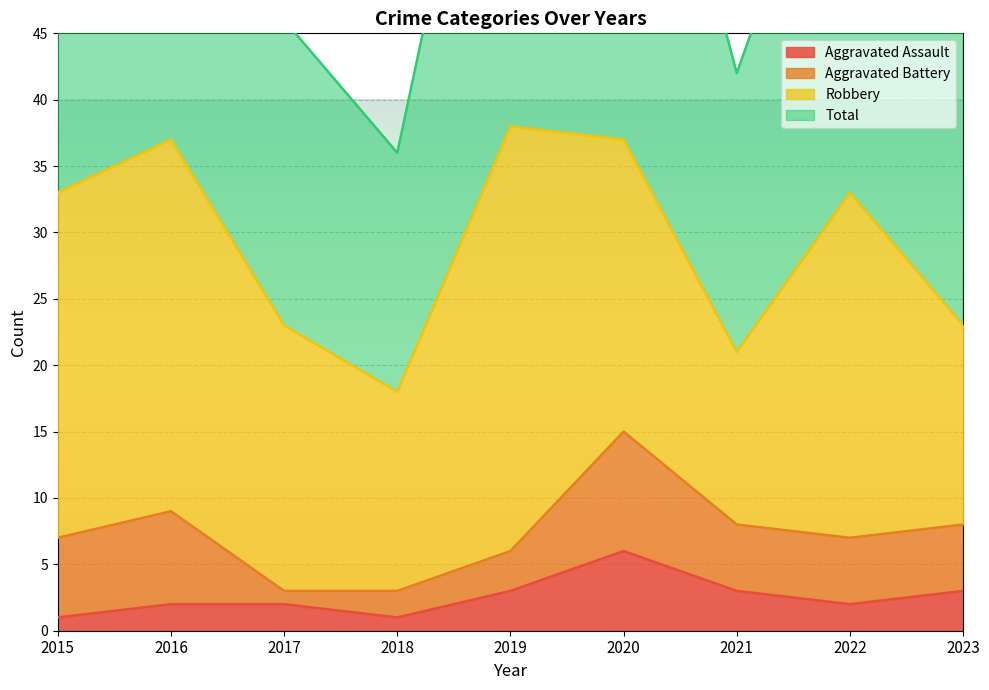

What is the lowest value of the Aggravated Assault series?

1